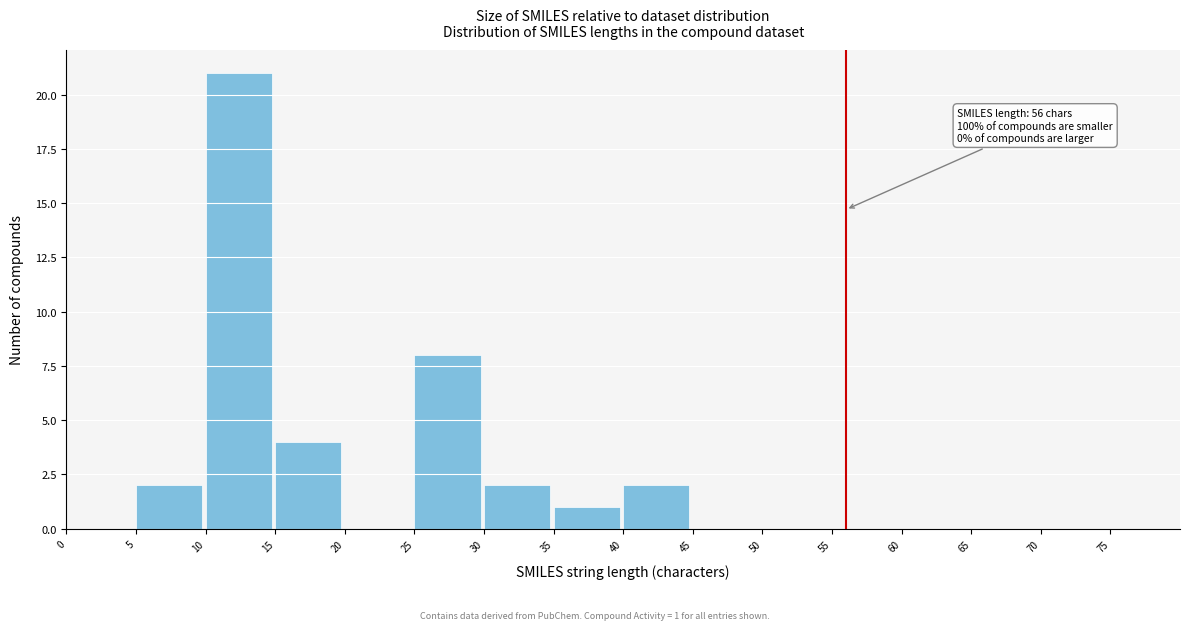

Over which range of the x-axis is the bar tallest?

10 to 15